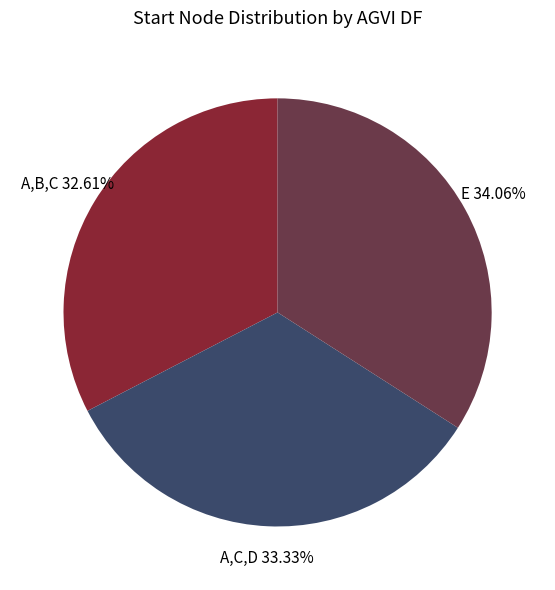

Is there a majority slice in this chart?

No